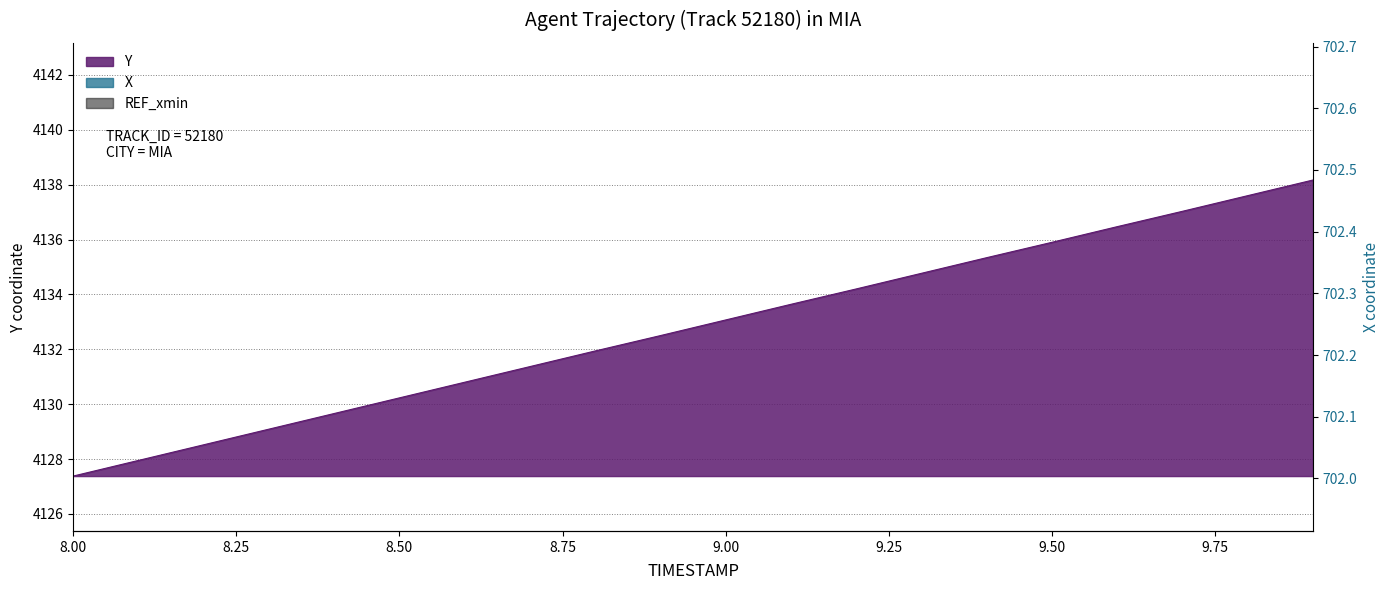

Which category has the highest value in the X series?

8.1